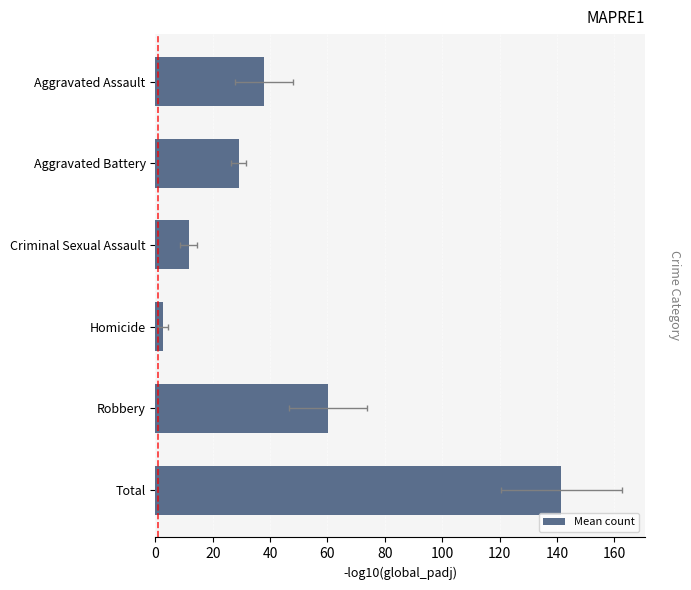

What is the value of the 6th bar from the left?

141.5